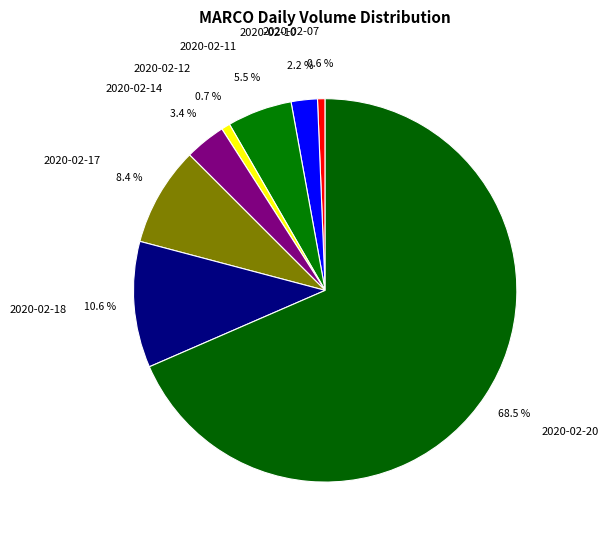

Is the sum of 2020-02-07 and 2020-02-20 greater than half?

Yes